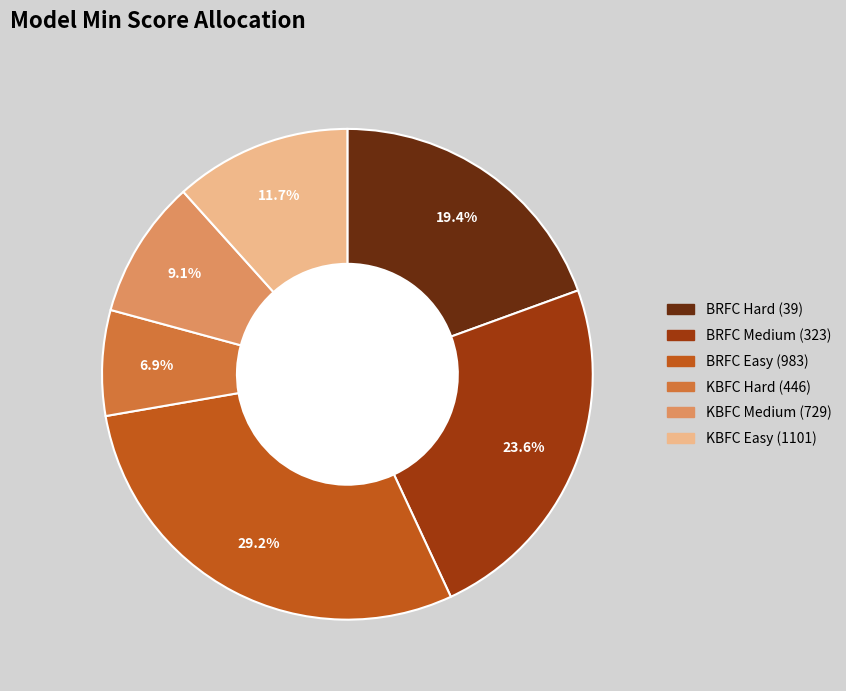

Count the number of slices in the pie.

6